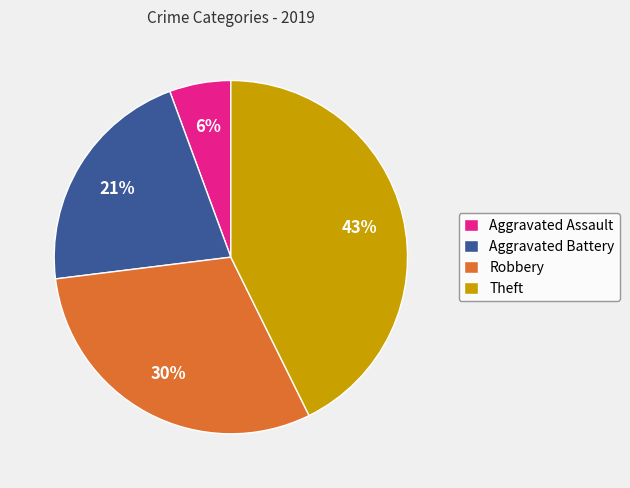

Is the sum of Robbery and Aggravated Assault greater than half?

No